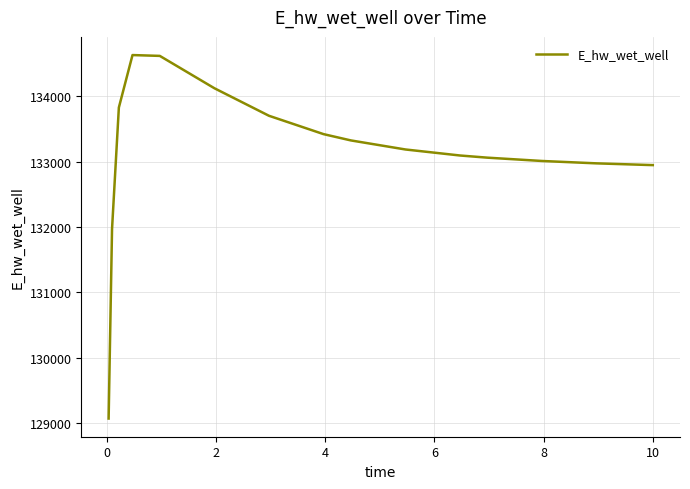

What is the difference between the maximum and minimum values?

5557.6